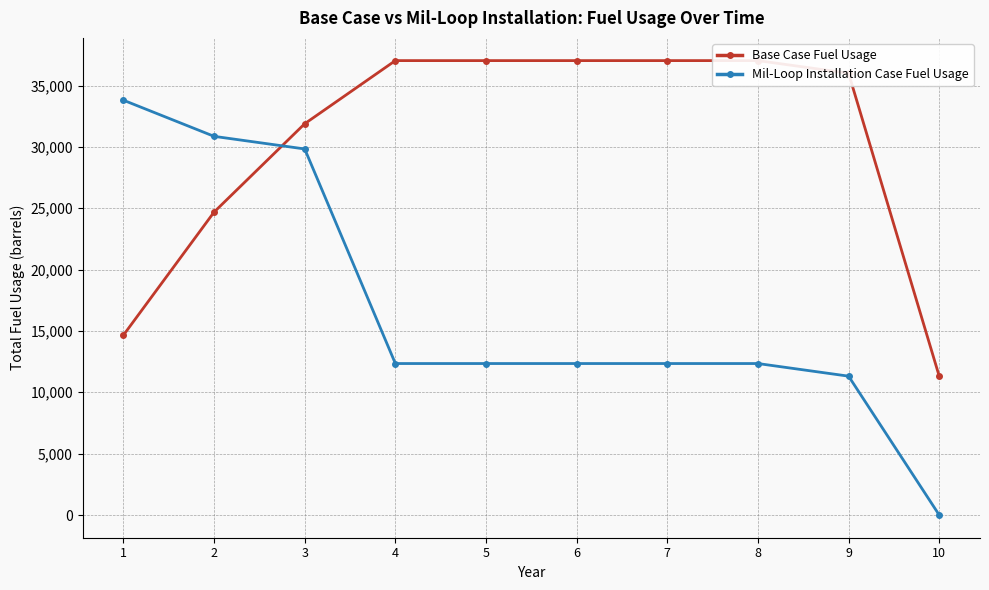

How many lines are shown in the chart?

2